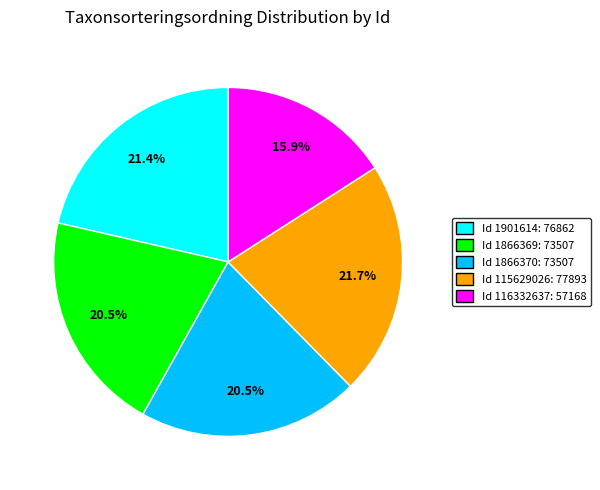

Is there a majority slice in this chart?

No